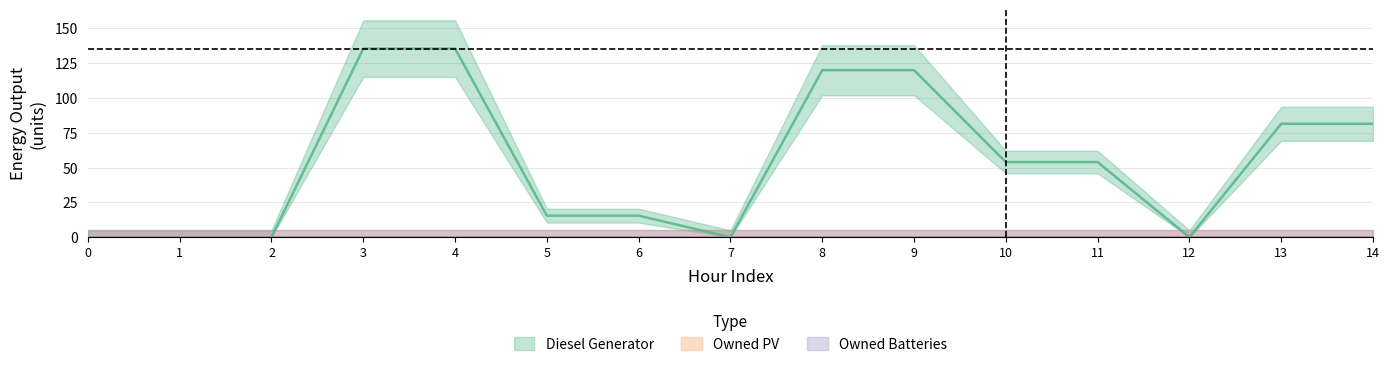

At which category is the sum across all series the highest?

3